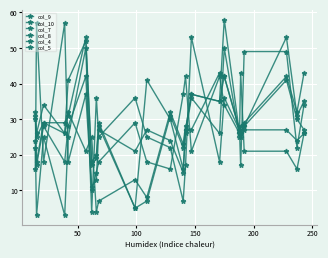

Is this an area chart (filled region under the line)?

No